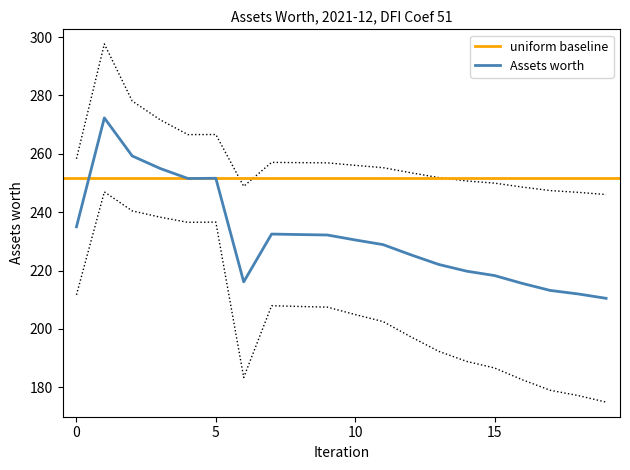

Does the chart display data point markers on the line(s)?

No